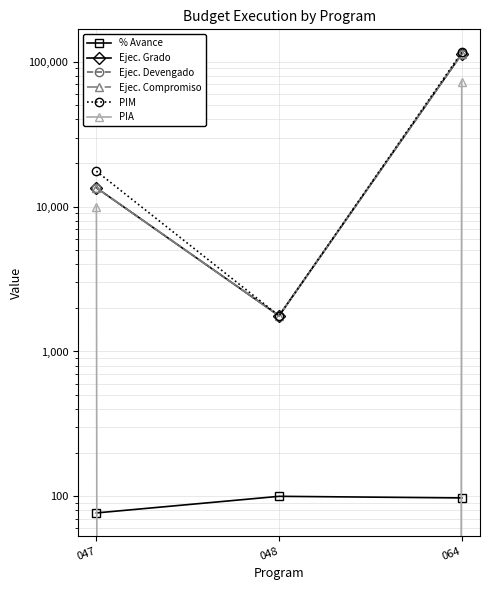

What are all the series names shown in the legend?

% Avance, Ejec. Grado, Ejec. Devengado, Ejec. Compromiso, PIM, PIA